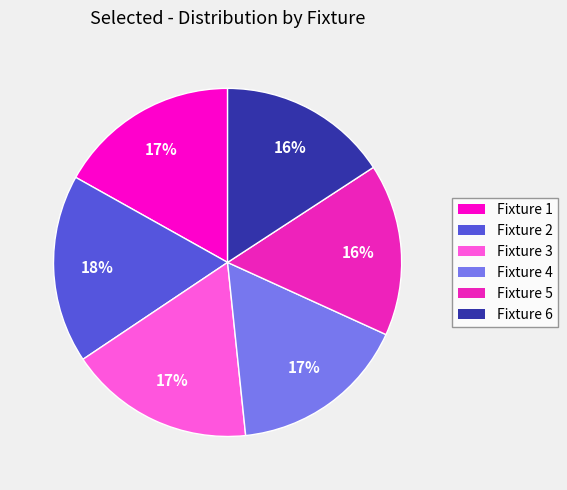

Approximately how many times larger is the value at Fixture 5 compared to Fixture 6?

1.0